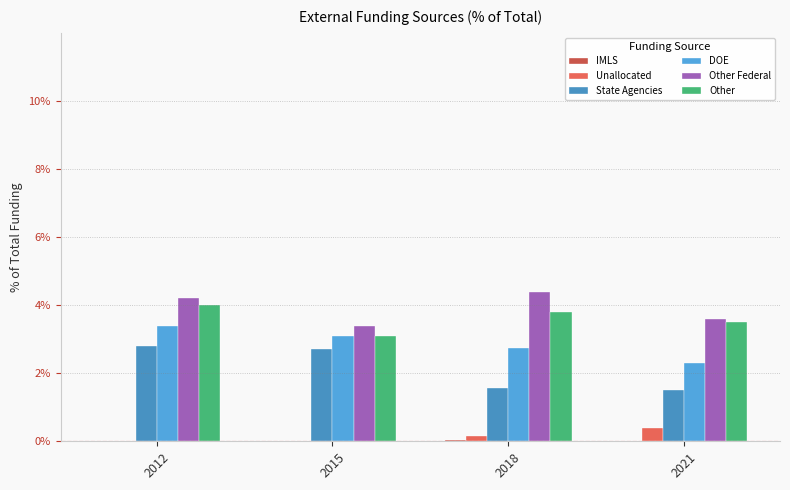

Between 2015 and 2018, which is larger?

2018